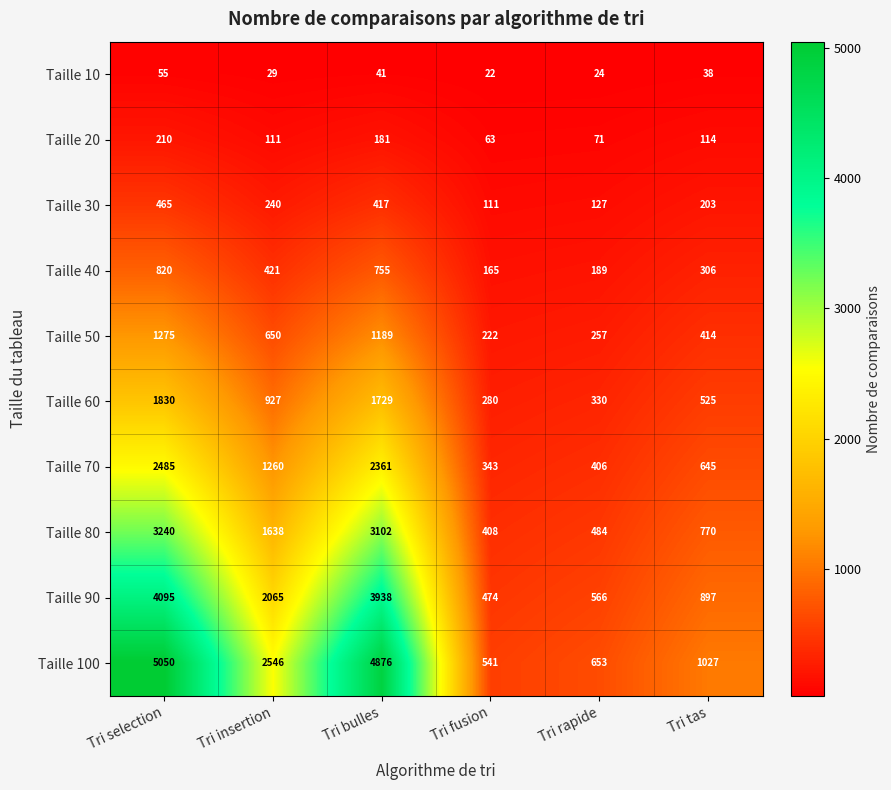

Is it true that Taille 30 equals 794 at Tri selection?

False